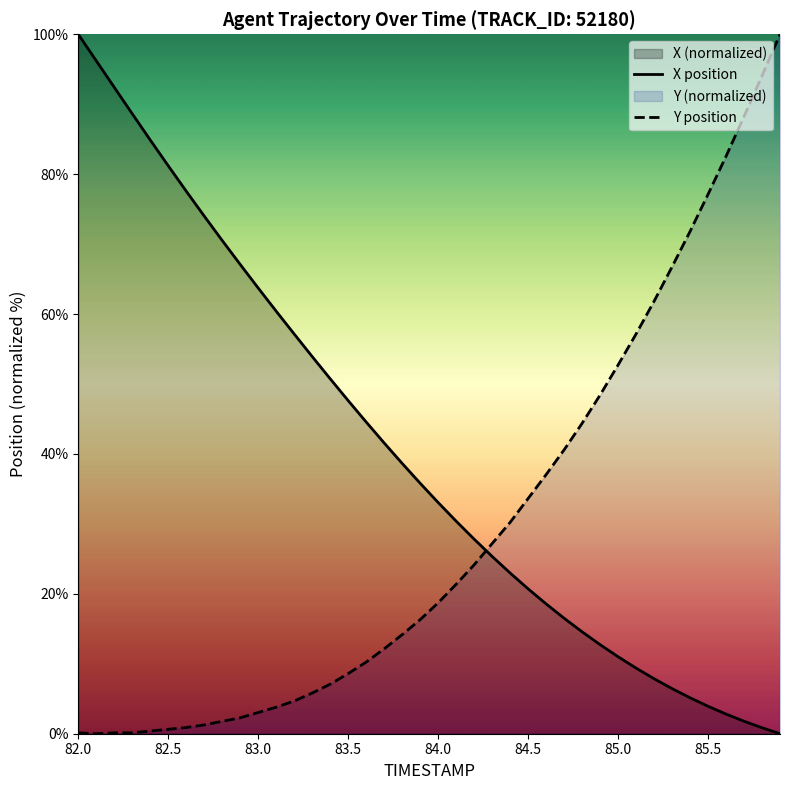

What is the difference between the maximum and minimum values in the Y position series?

100.0